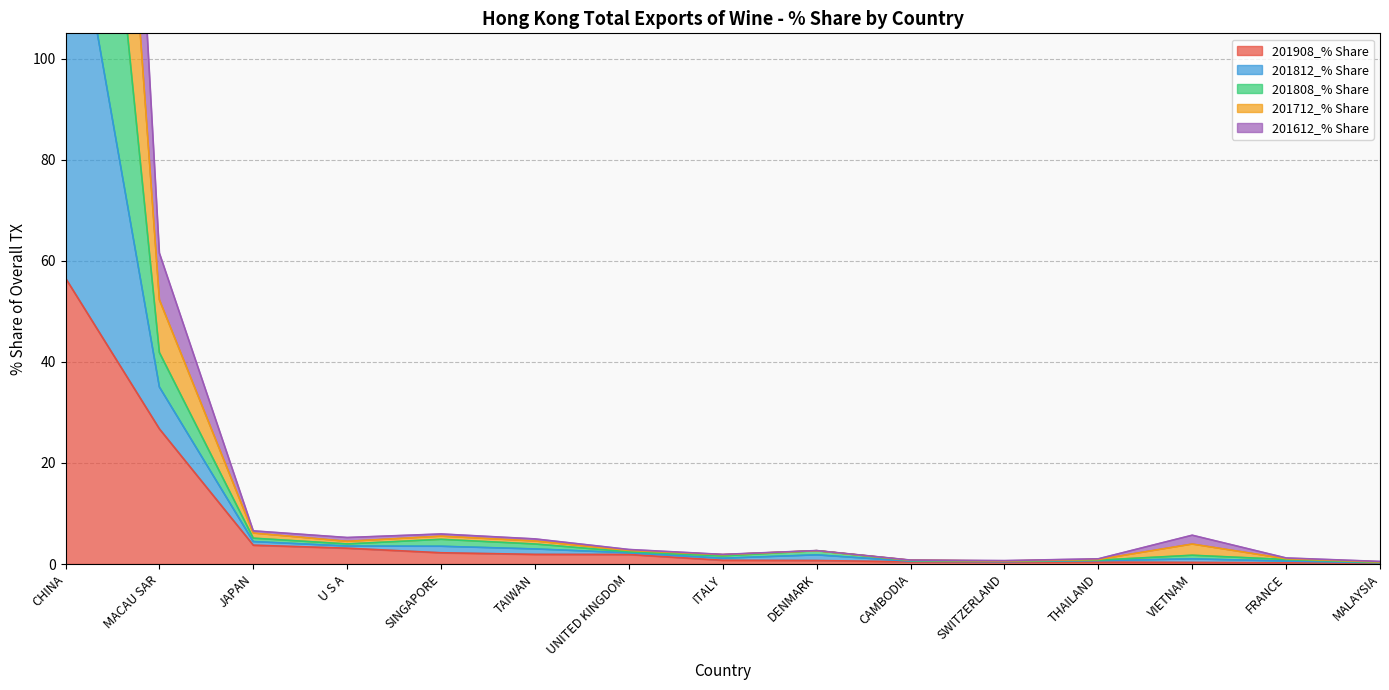

At which category is the sum across all series the highest?

CHINA